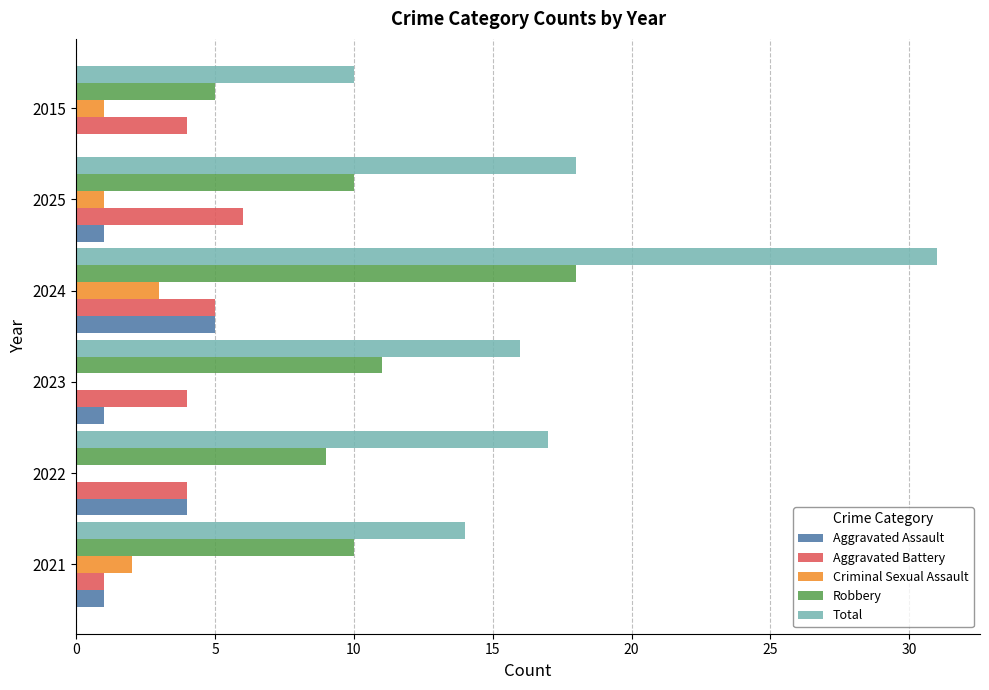

Where is Robbery nearest to the value 11?

2023